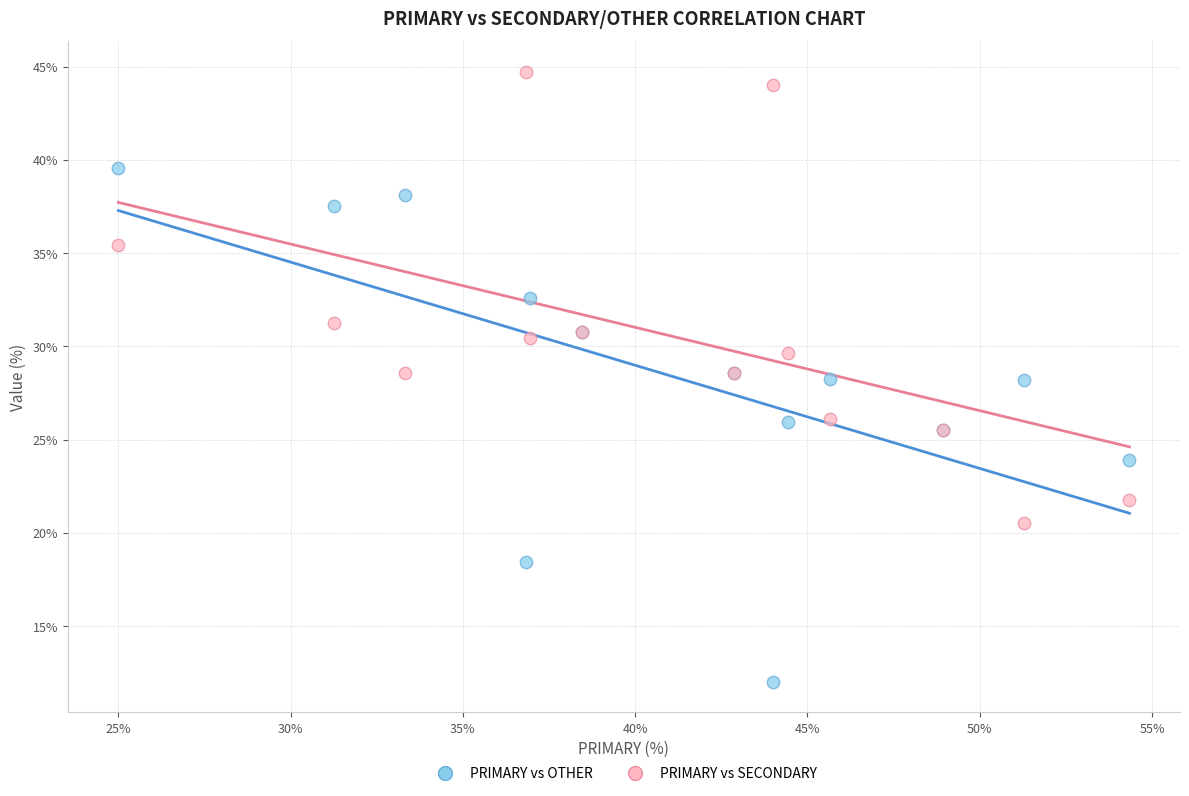

Which series has the widest spread of Y values?

PRIMARY vs OTHER